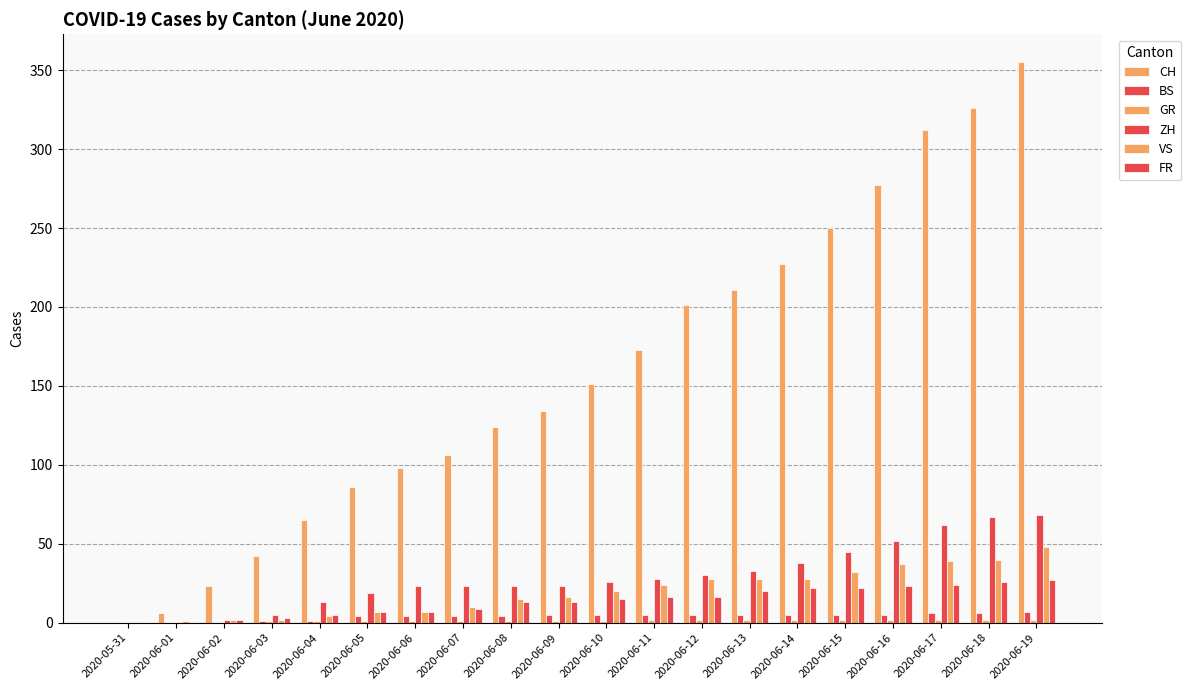

List the labels in order of VS value, smallest first.

2020-05-31, 2020-06-01, 2020-06-02, 2020-06-03, 2020-06-04, 2020-06-05, 2020-06-06, 2020-06-07, 2020-06-08, 2020-06-09, 2020-06-10, 2020-06-11, 2020-06-12, 2020-06-13, 2020-06-14, 2020-06-15, 2020-06-16, 2020-06-17, 2020-06-18, 2020-06-19